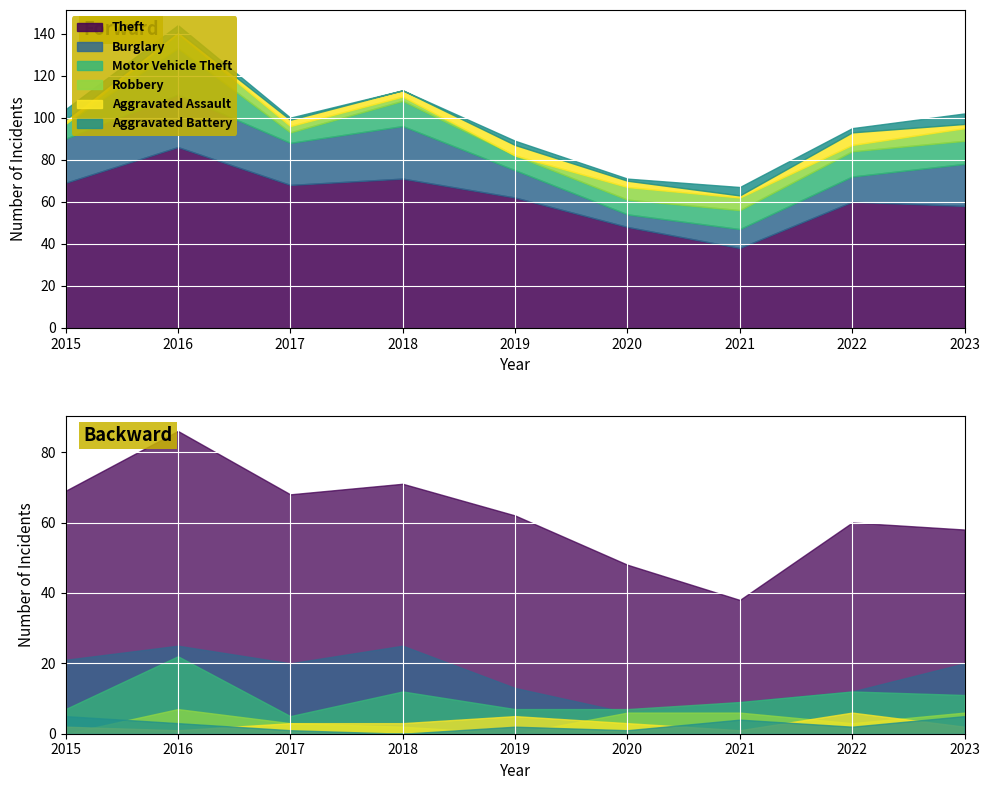

What is the sum of the Burglary values at 2018 and 2016?

50